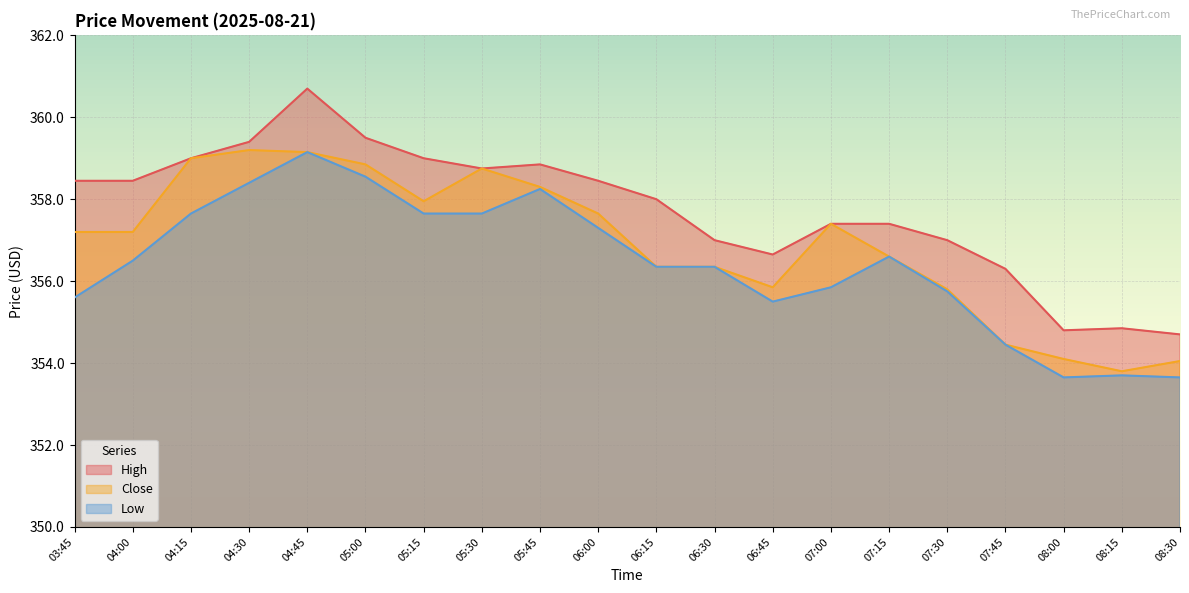

The Low series shows 358.5 at 05:00. True or false?

True